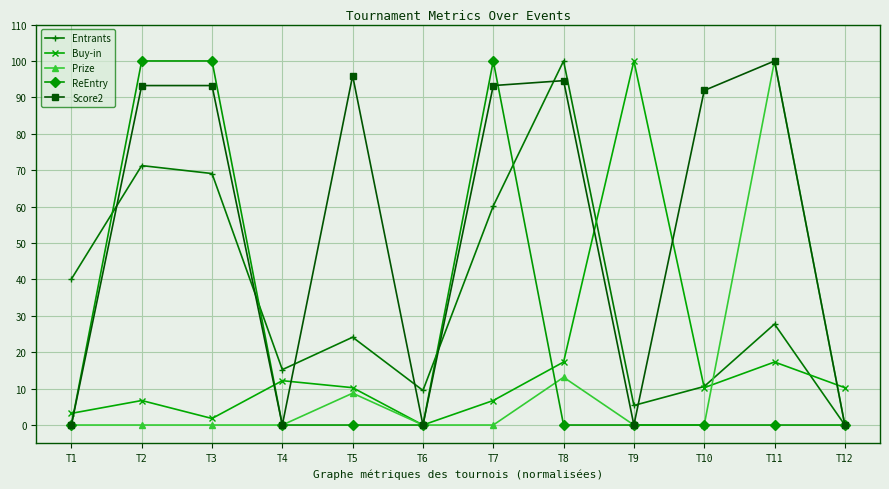

How many data points in Score2 are less than 93?

6